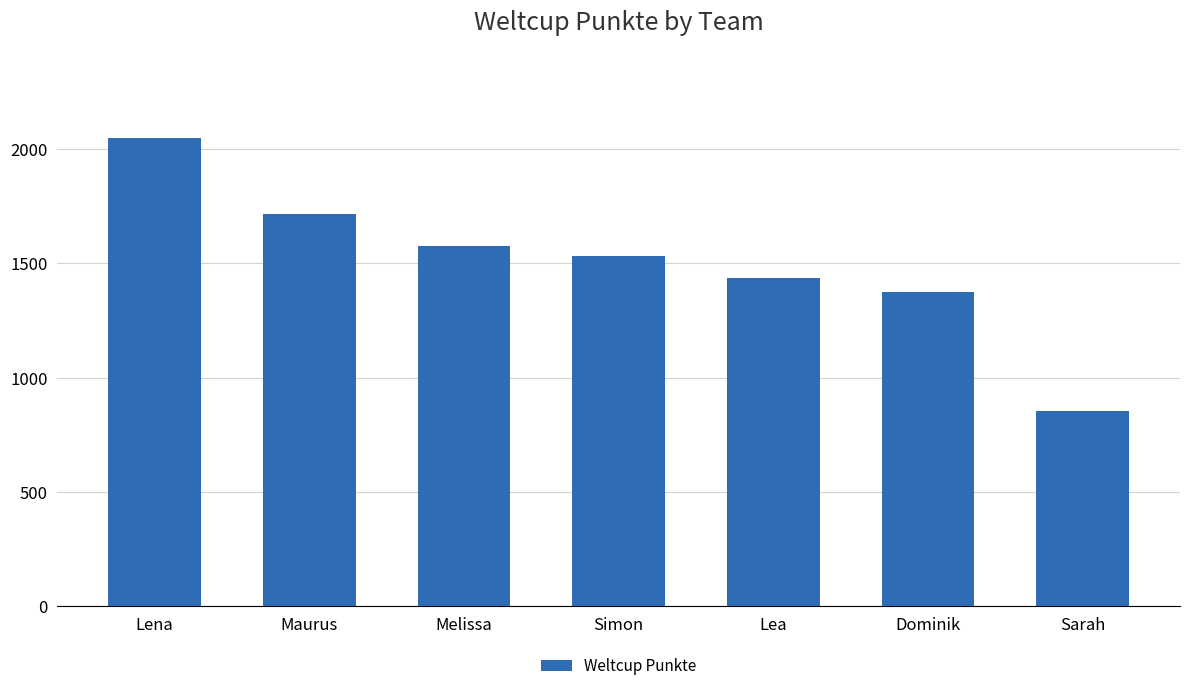

Which category has the lowest value across all series?

Sarah